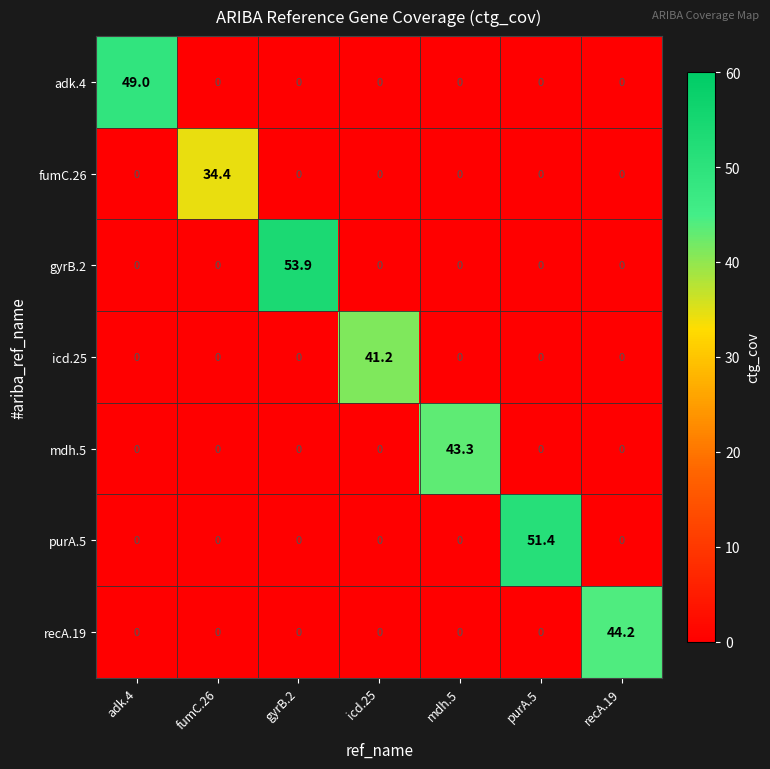

At which category is the sum across all series the highest?

gyrB.2